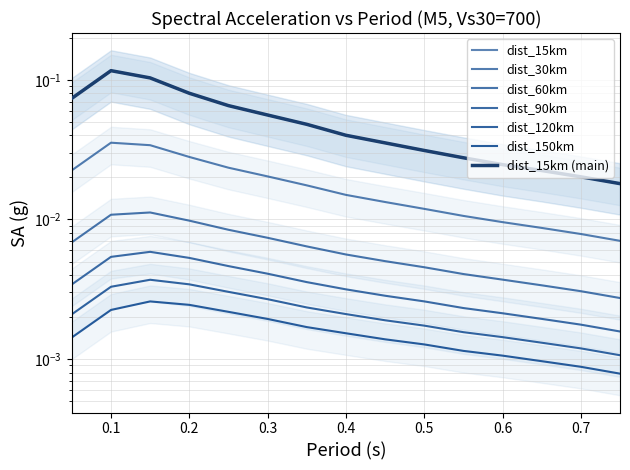

Is it true that dist_15km equals 0.0 at 0.2?

False